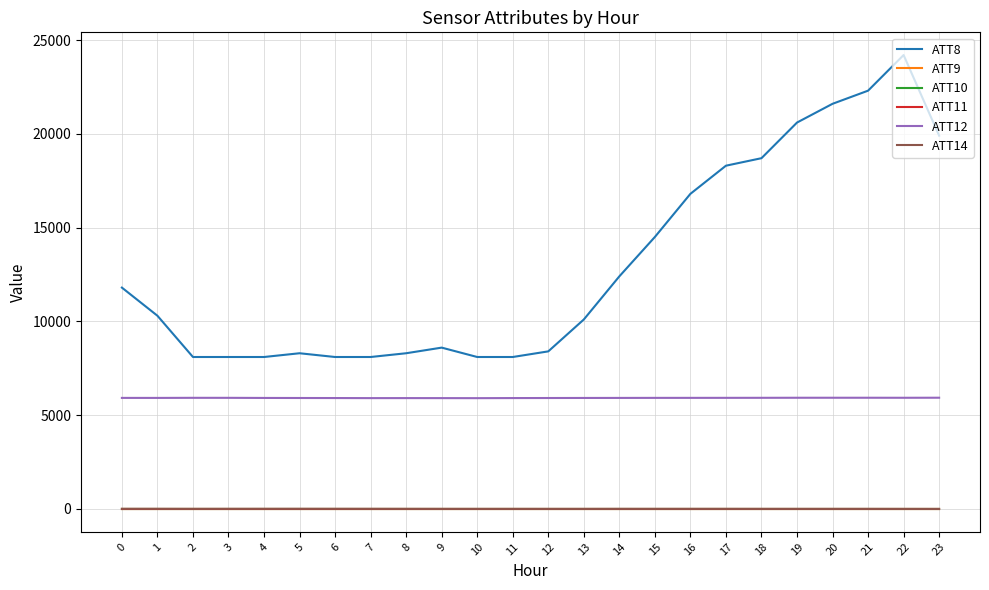

At how many categories does at least one series exceed 7385?

24